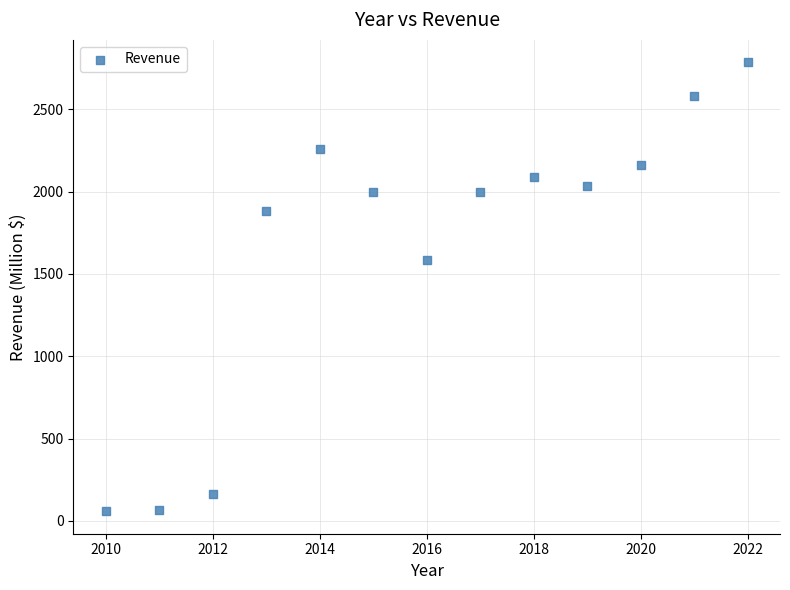

What Y value in the scatter plot is closest to 1421?

1586.0